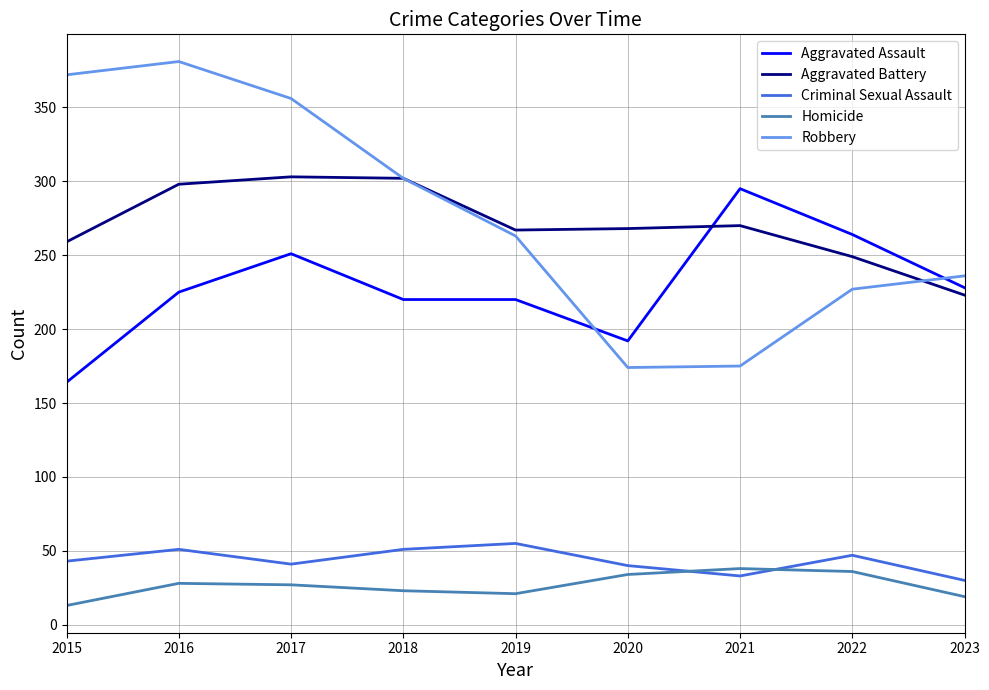

What is the total value across all series at 2017?

978